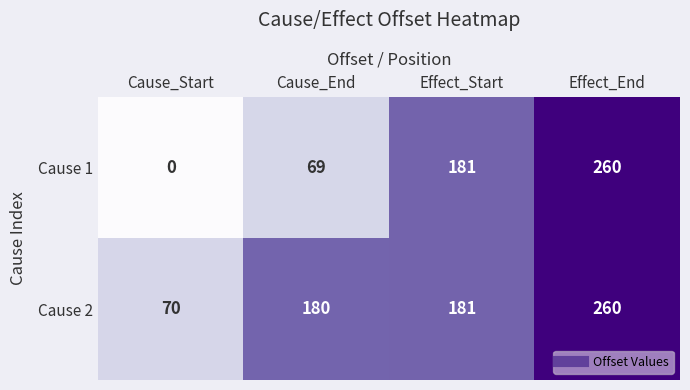

What is the sum of the Cause 2 values at Cause_End and Effect_End?

440